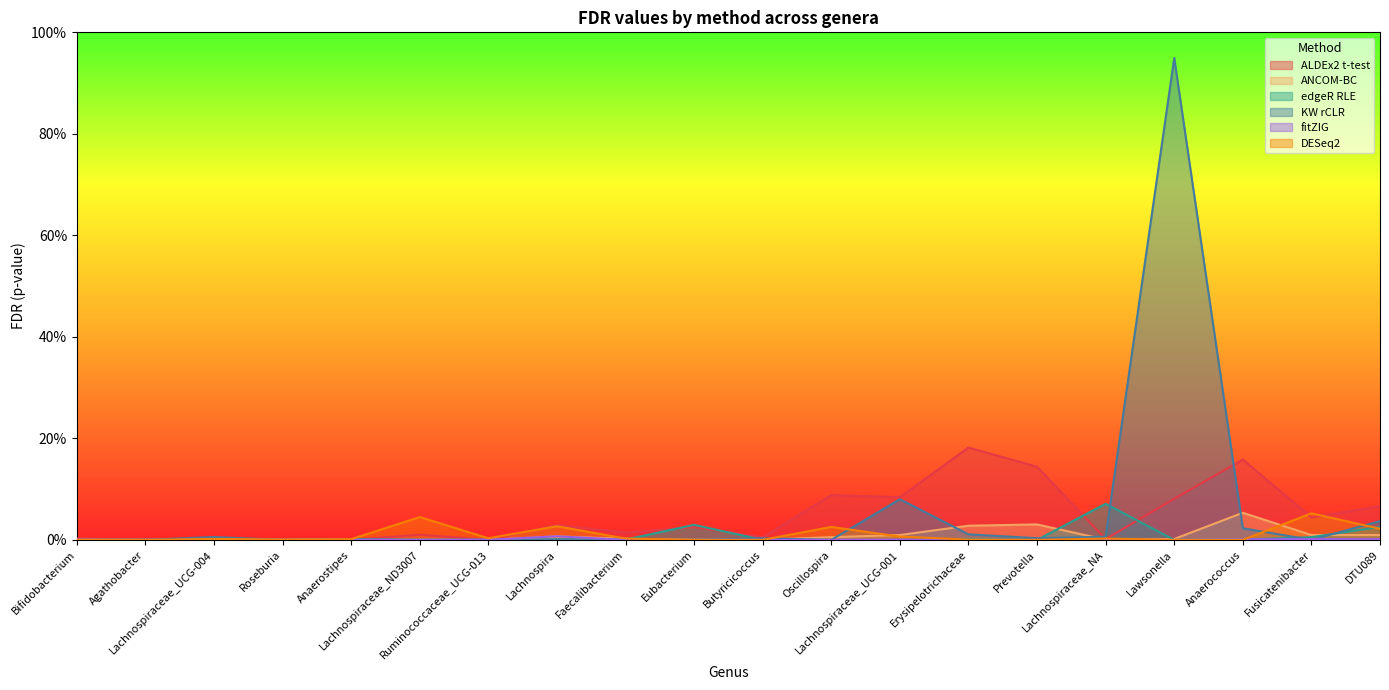

What is the difference between the highest and lowest values at Oscillospira?

0.1